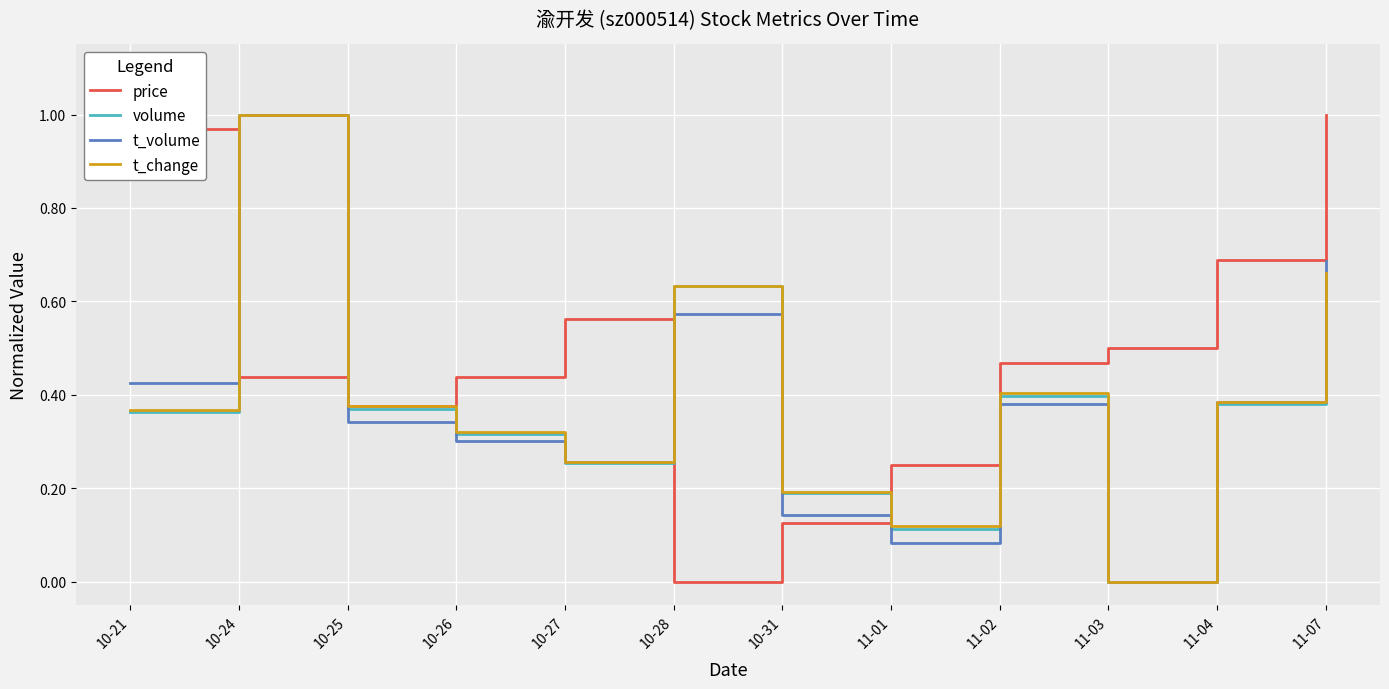

The t_change series shows 0.1 at 10-25. True or false?

False